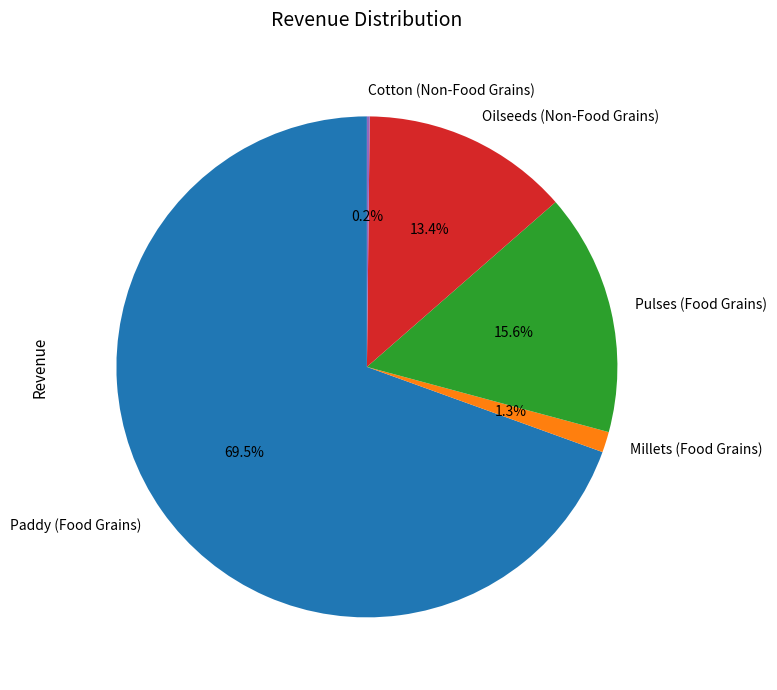

Combined, what portion of the pie is Millets (Food Grains) and Oilseeds (Non-Food Grains)?

14.7%